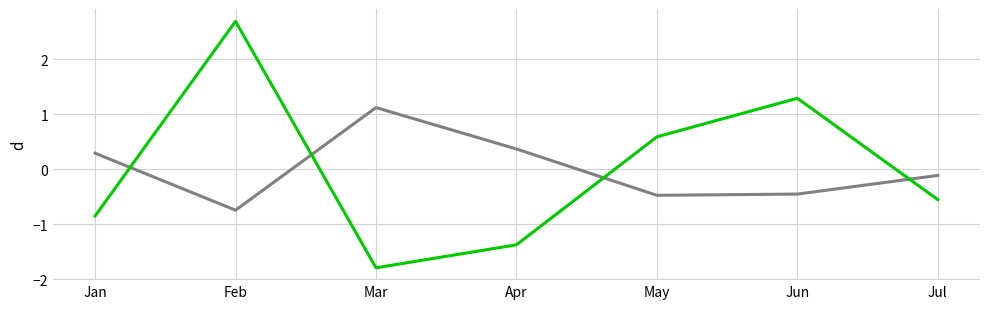

Count the number of categories in the chart.

7